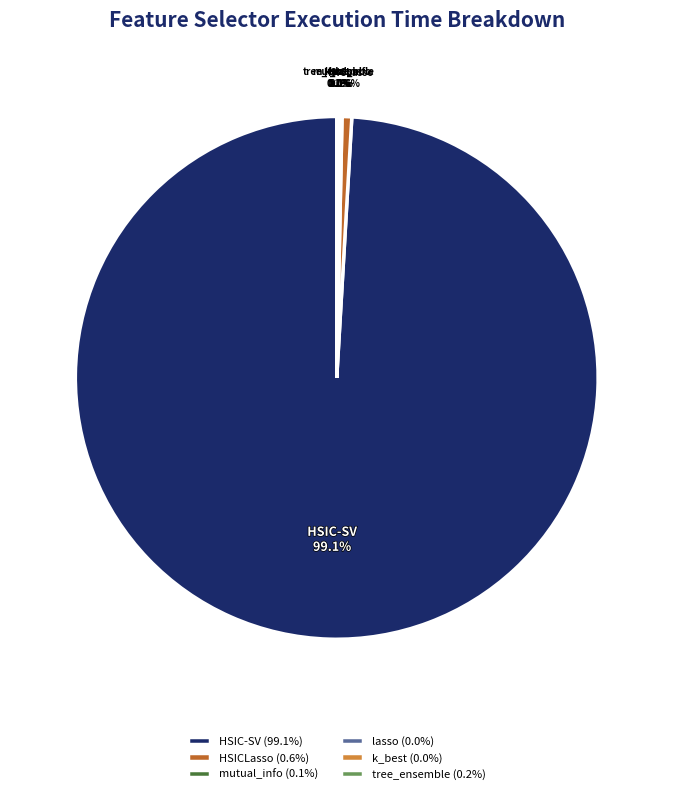

Is there any slice that represents more than half of the pie?

Yes